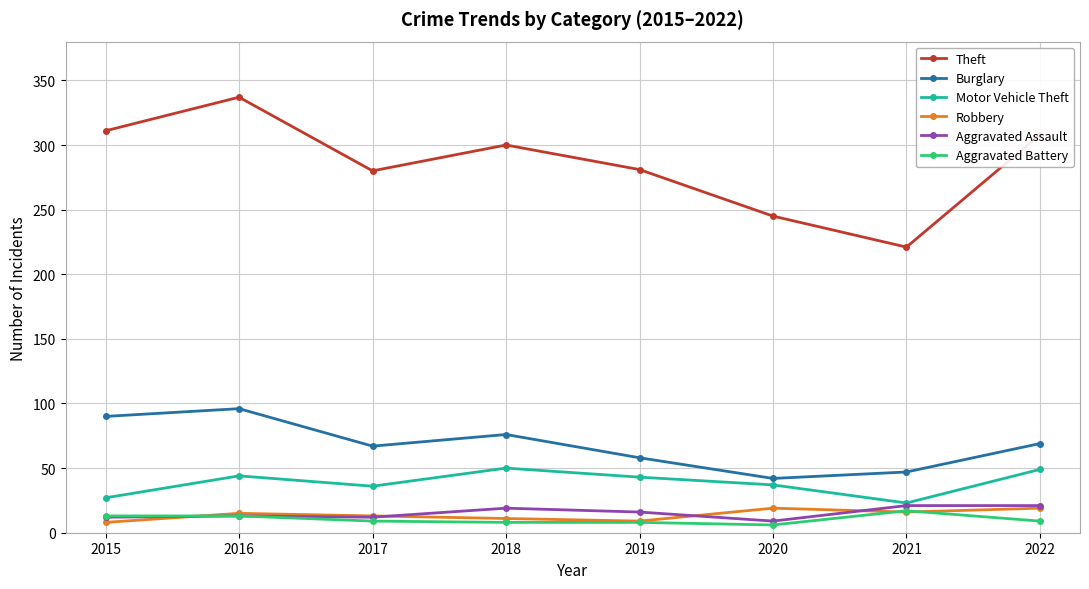

At how many categories does at least one series exceed 145?

8